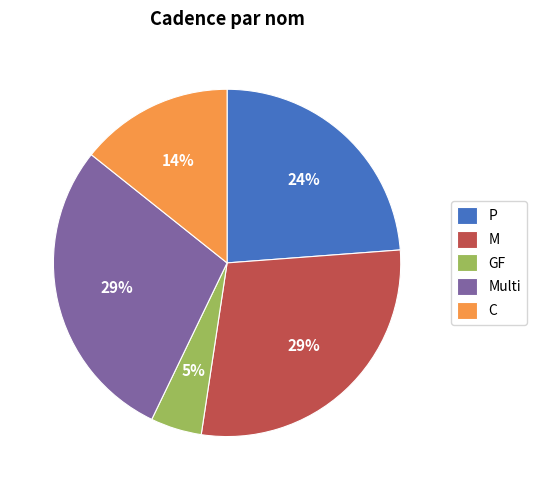

Which slice is the smallest?

GF